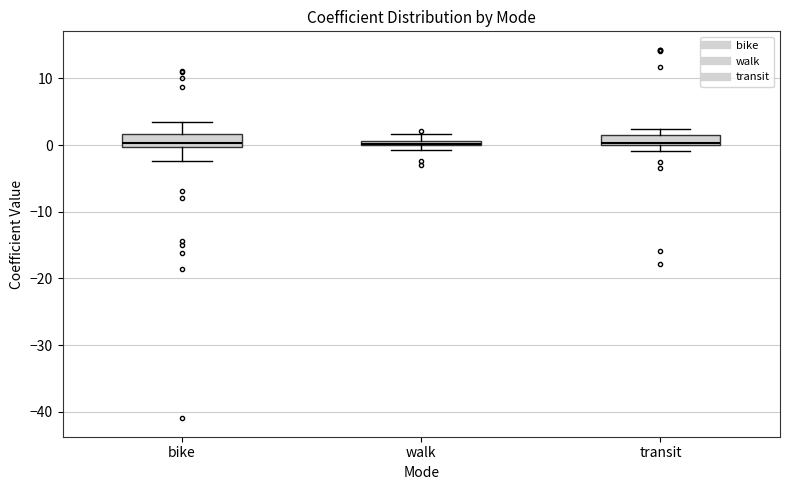

Where is the lower edge of the box for transit on the y-axis? The values are not printed on the chart, so give them approximately, as read against the axis.

0